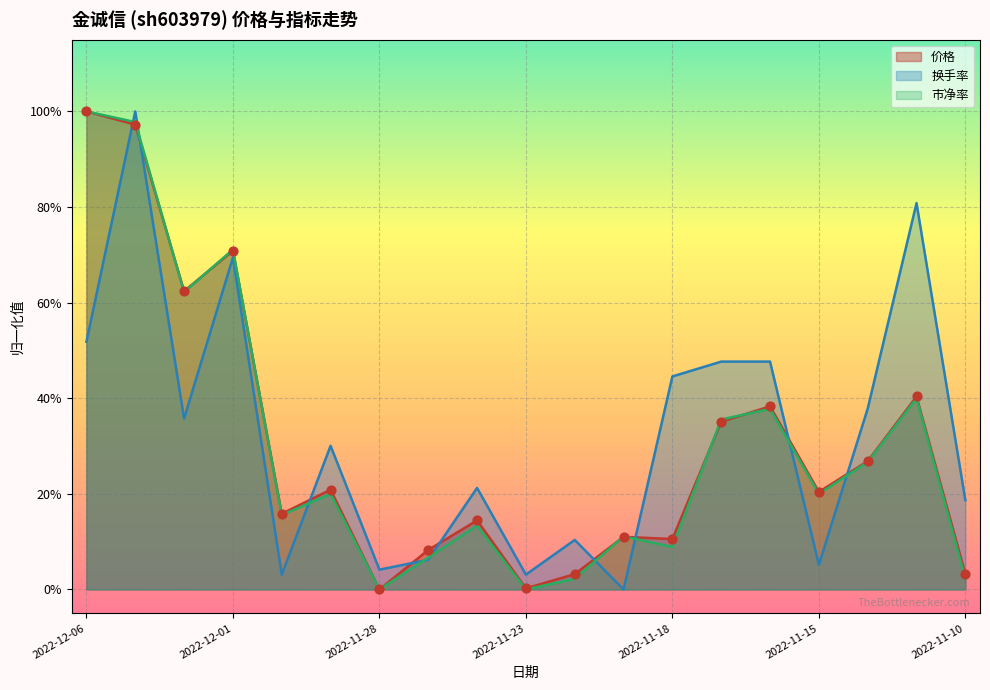

What are all the series names shown in the legend?

价格, 换手率, 市净率